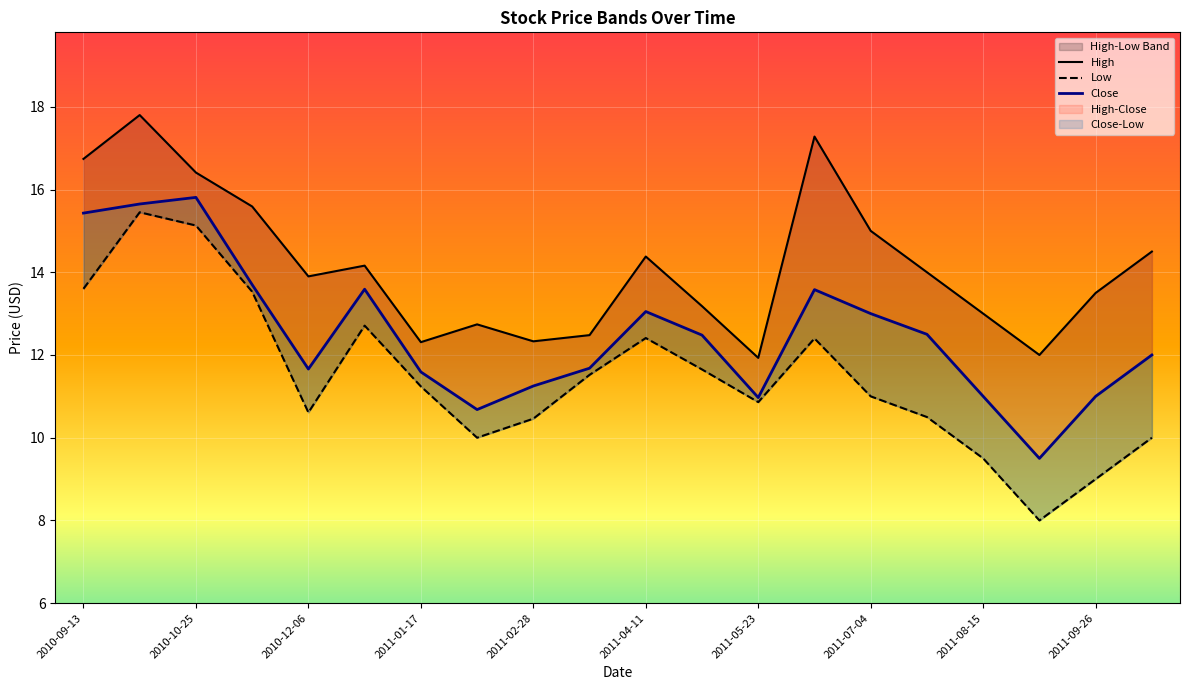

What is the value of the High point at the 12th from the left?

13.2